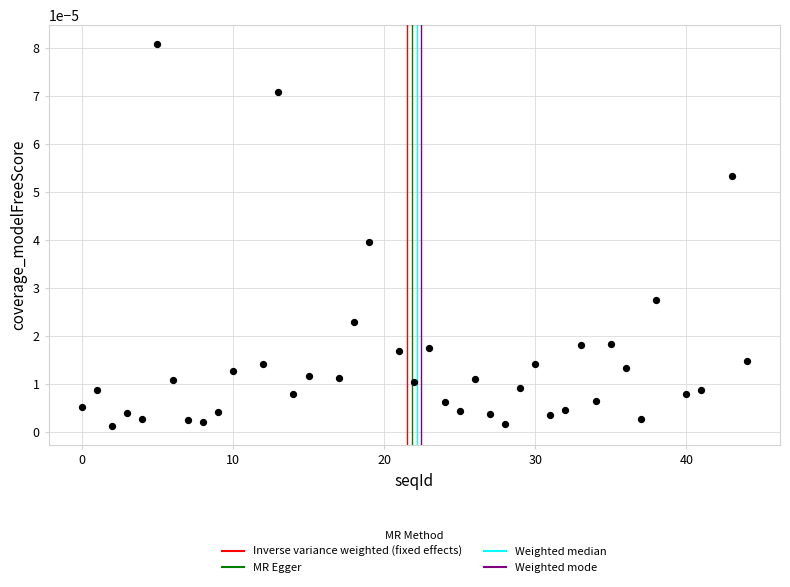

What is the range of X values (max minus min)?

44.0